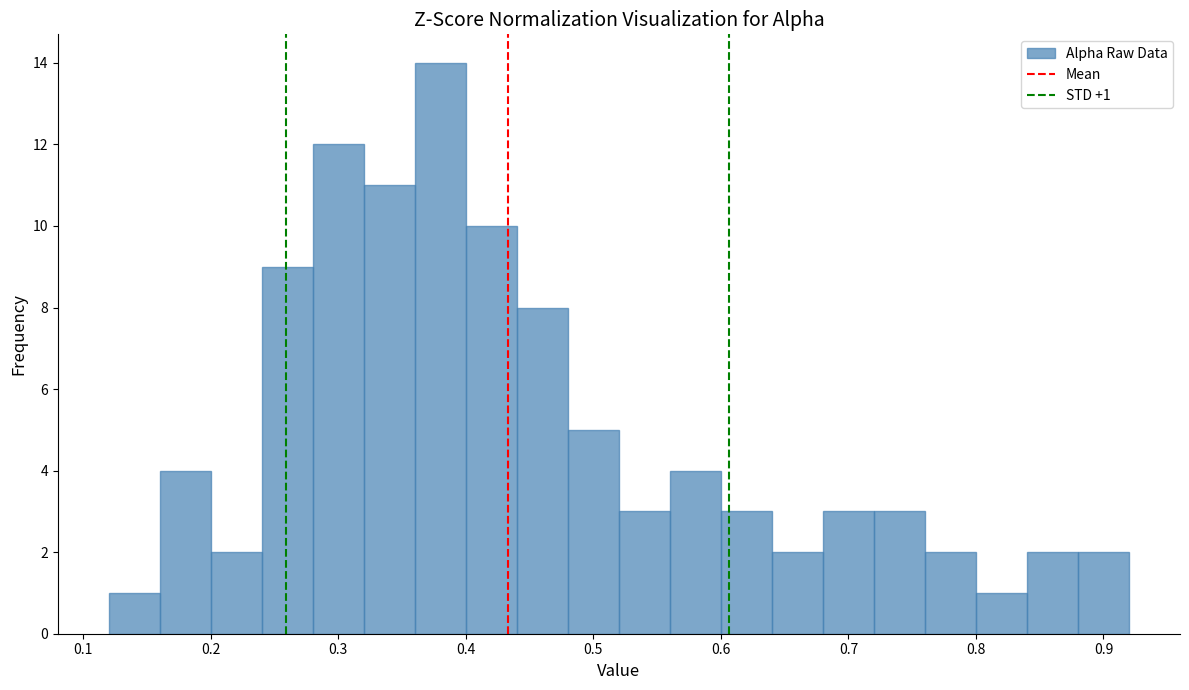

Which range on the x-axis has the tallest bar?

0.36 to 0.40